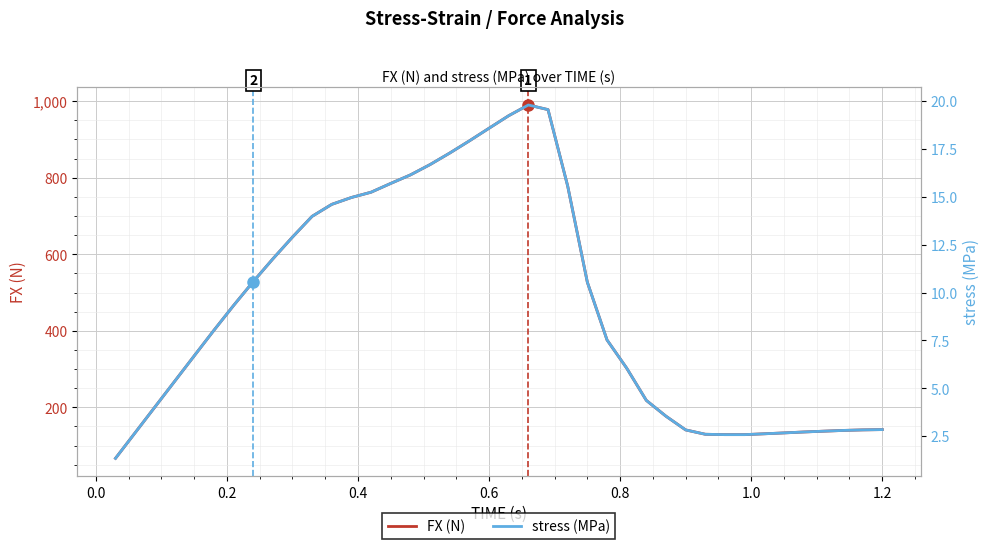

What is the lowest value of the FX (N) series?

66.9